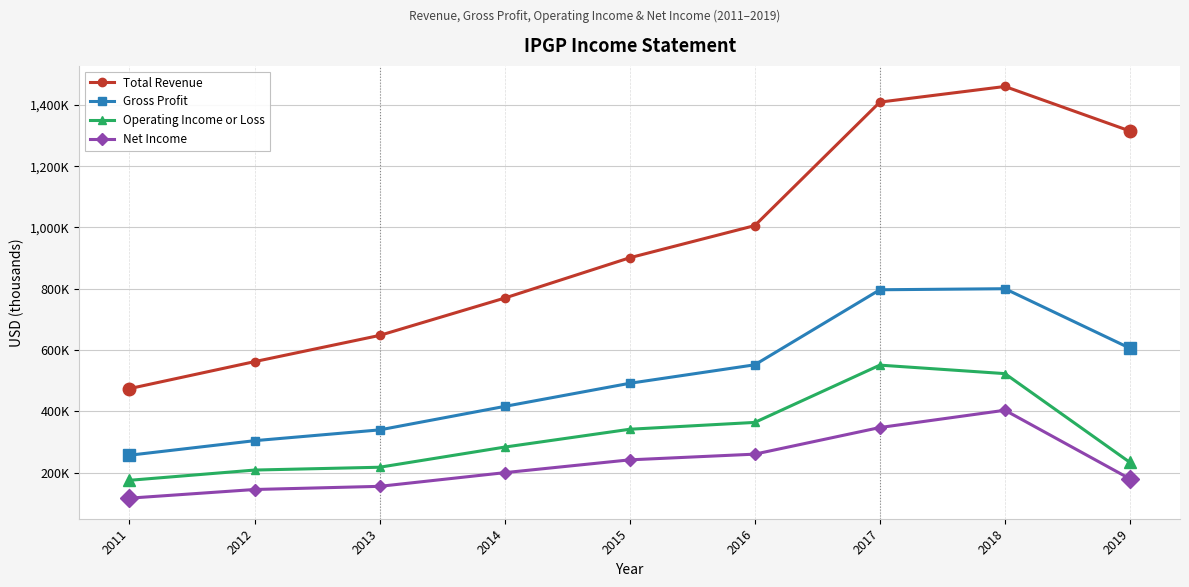

What are all the series names shown in the legend?

Total Revenue, Gross Profit, Operating Income or Loss, Net Income